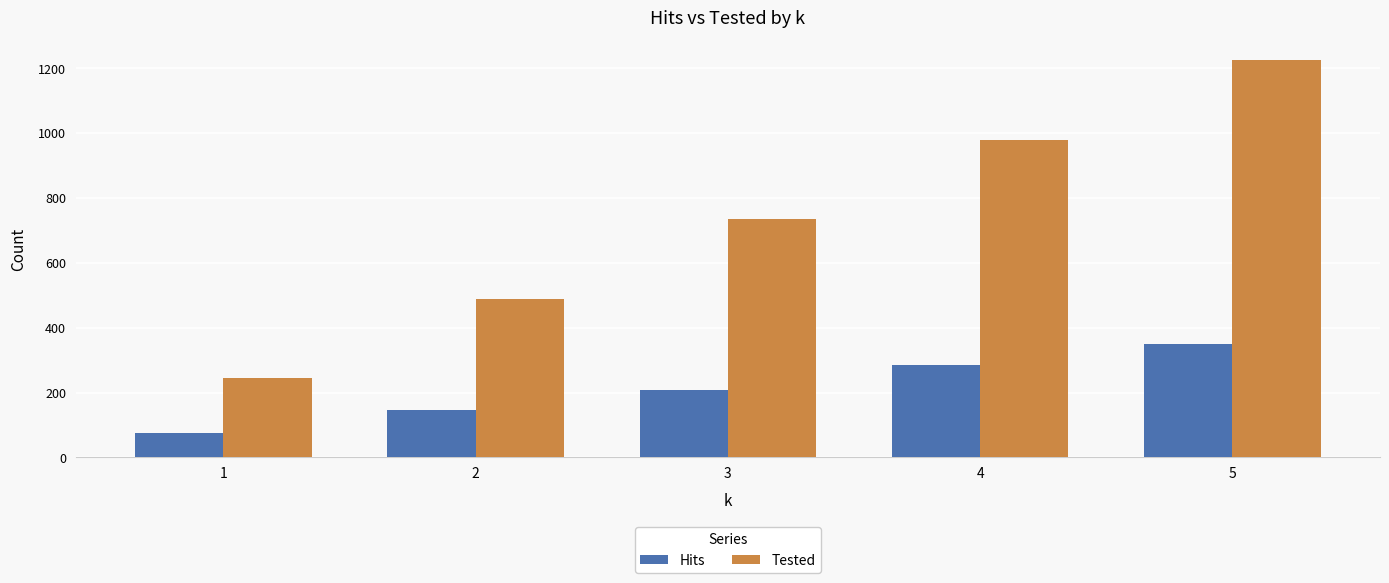

How many values in the Tested series are below 735?

2